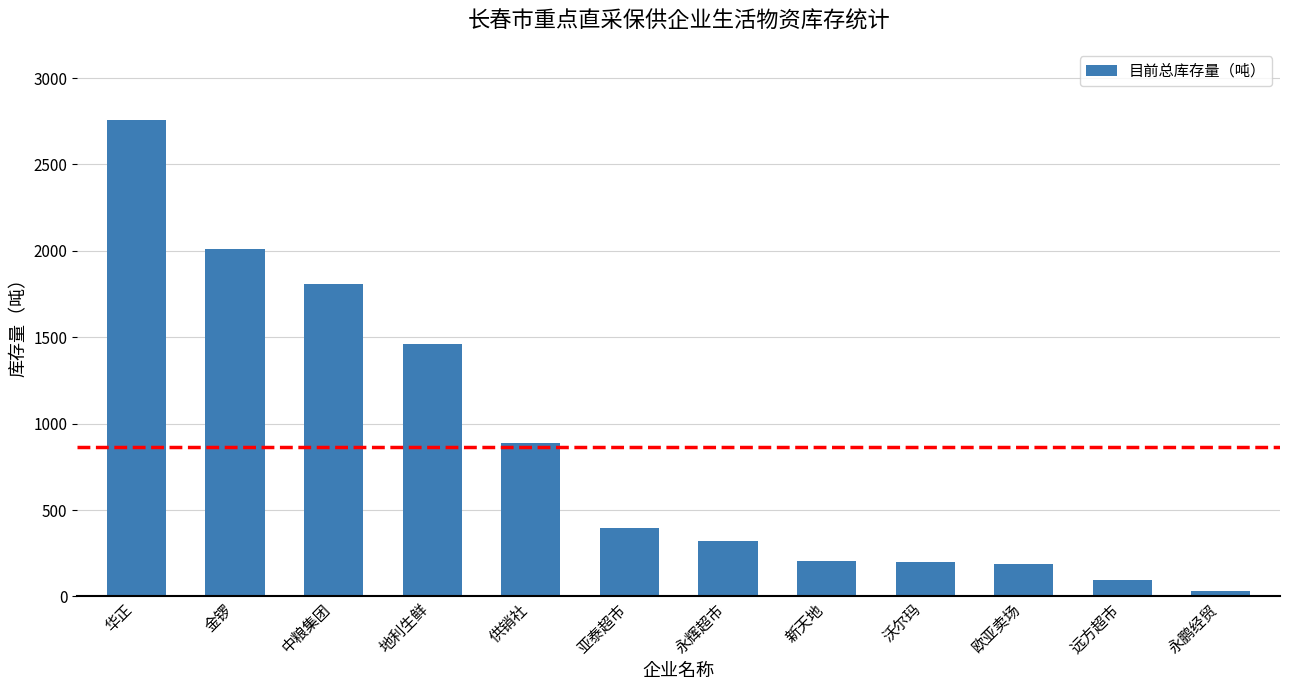

What is the difference between the maximum and minimum values?

2723.5